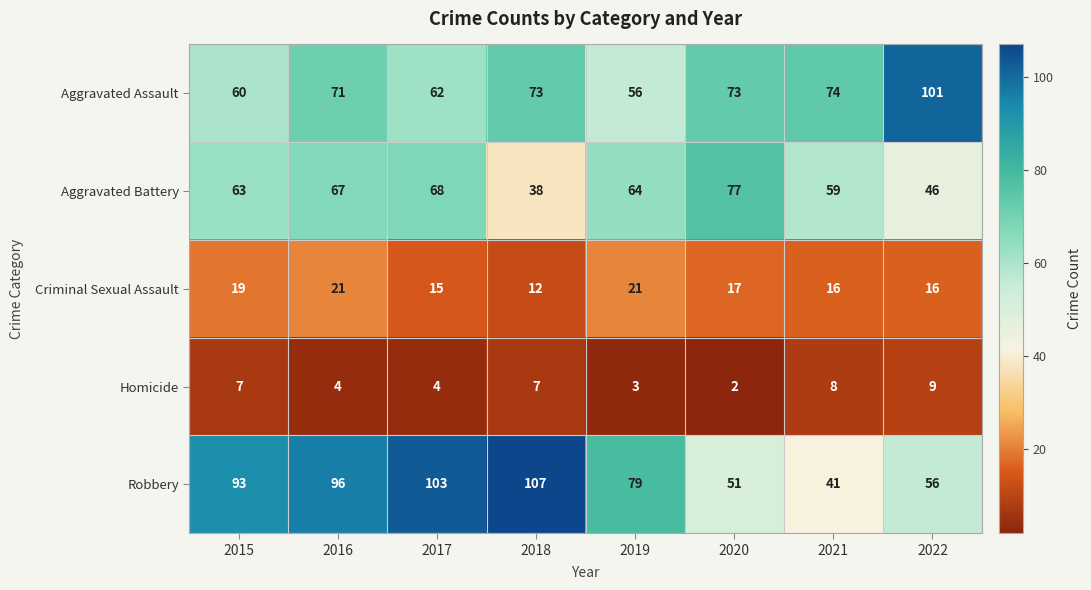

At how many categories does at least one series exceed 33?

8